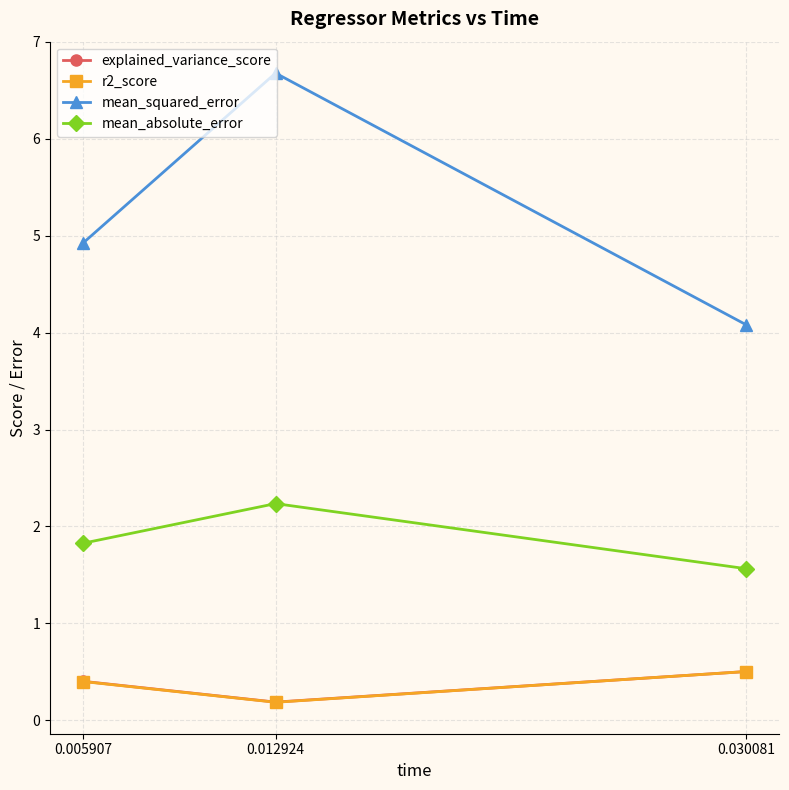

How many distinct data groups are displayed?

4